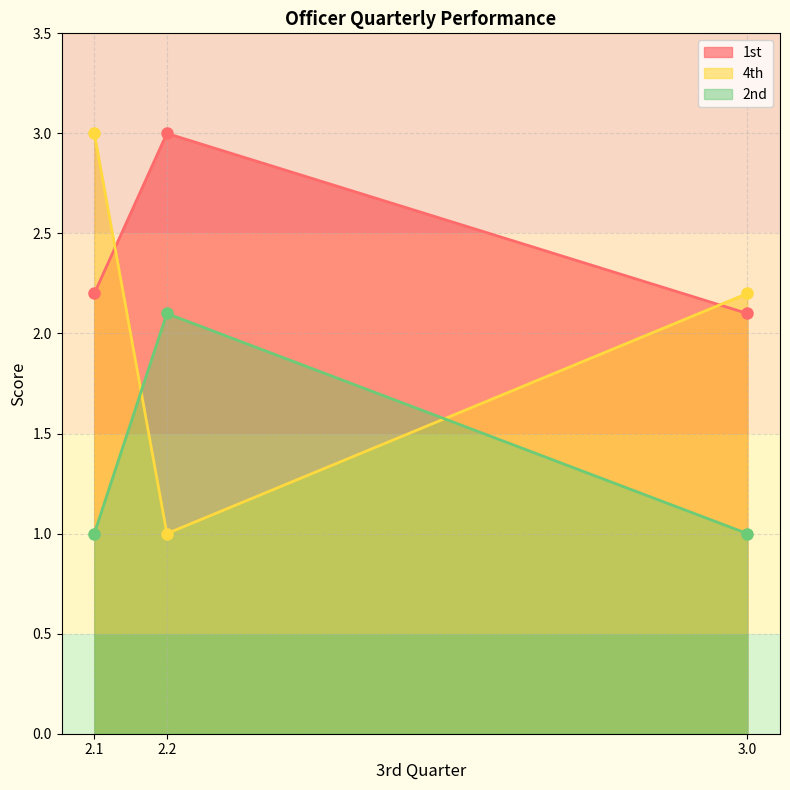

At which label does 1st reach its peak?

2.2